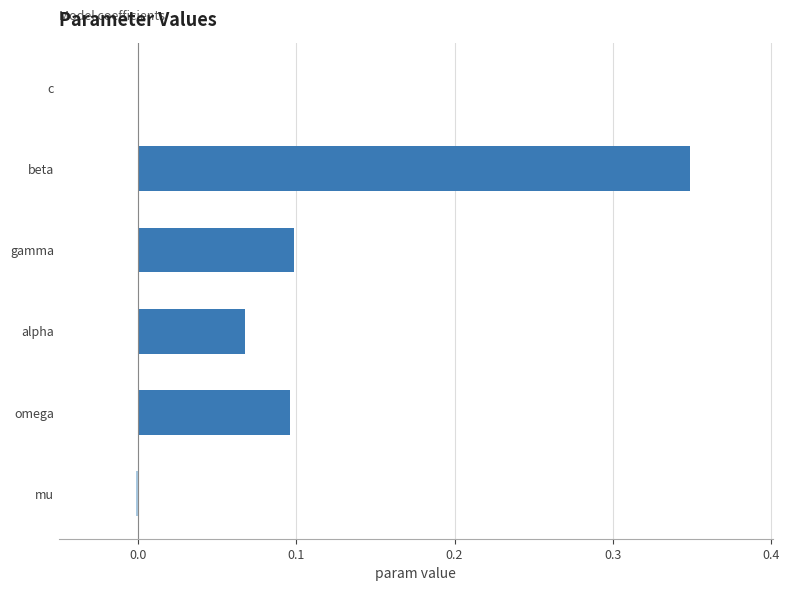

Which has a higher value, beta or alpha?

beta